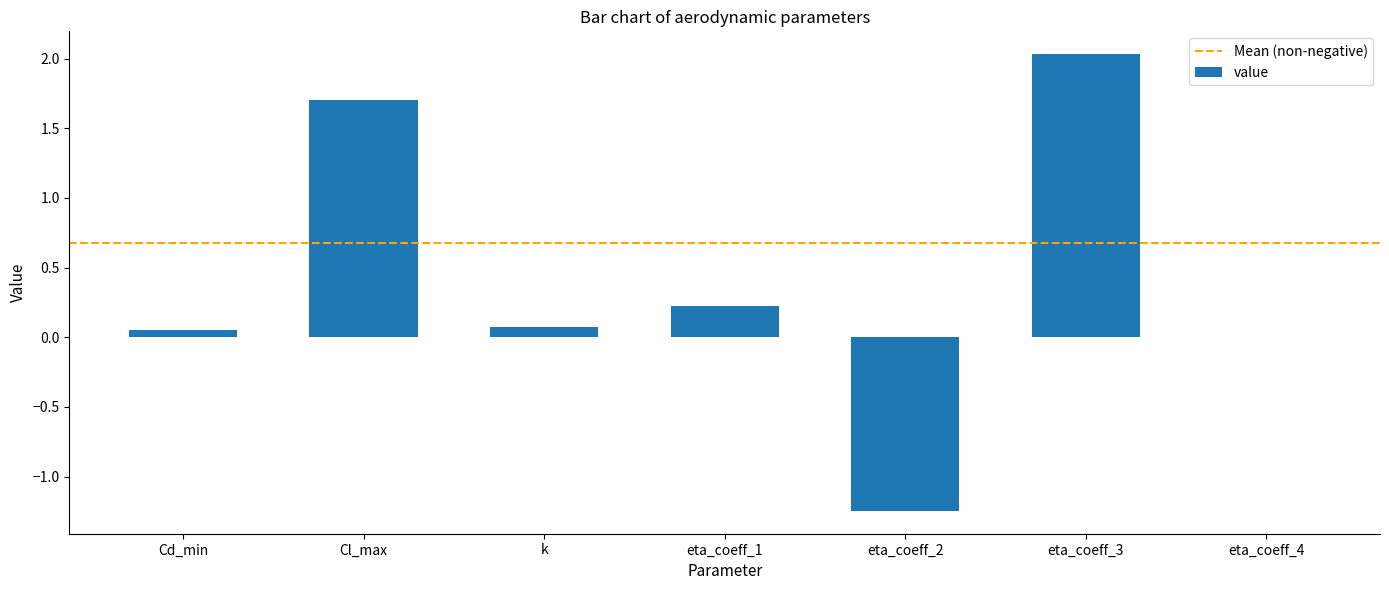

Does the chart contain stacked bars?

No